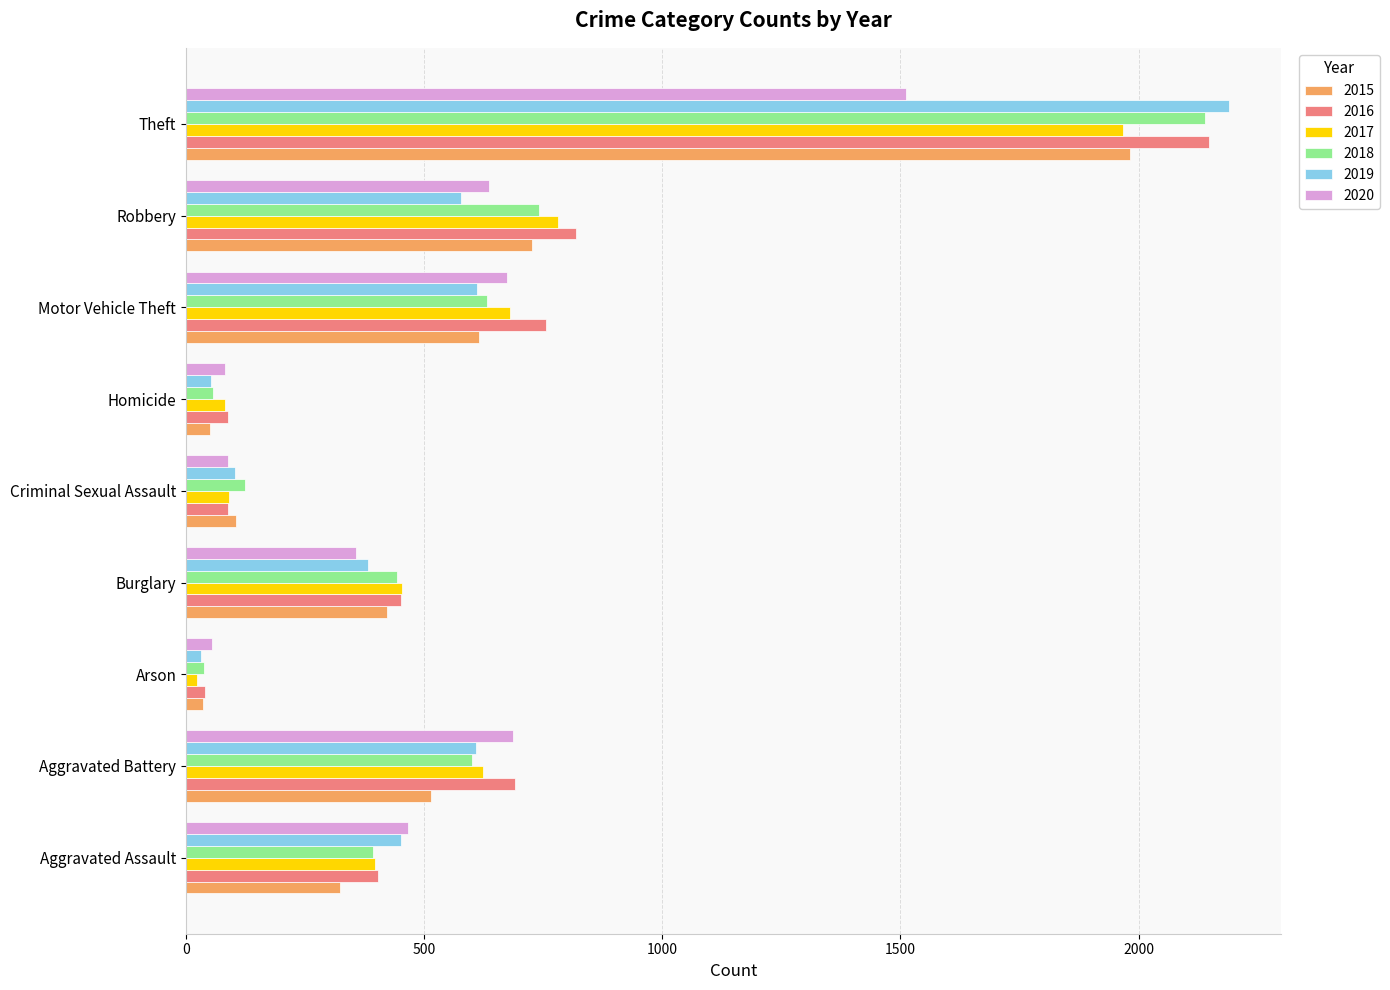

What is the approximate value of 2019 at Arson, to the nearest 10?

30